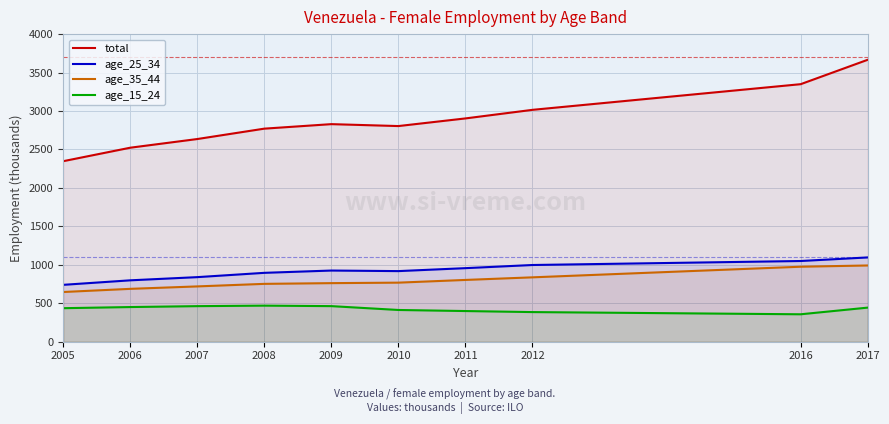

At which label does age_15_24 reach its peak?

2008